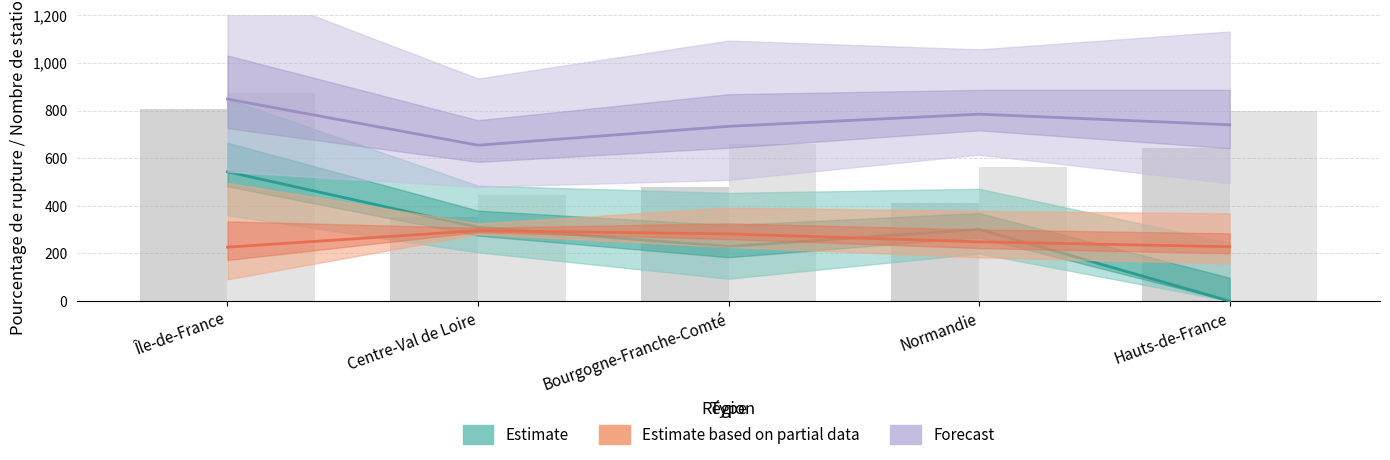

List the labels in order of nombre_stations Gazole value, smallest first.

Centre-Val de Loire, Normandie, Bourgogne-Franche-Comté, Hauts-de-France, Île-de-France